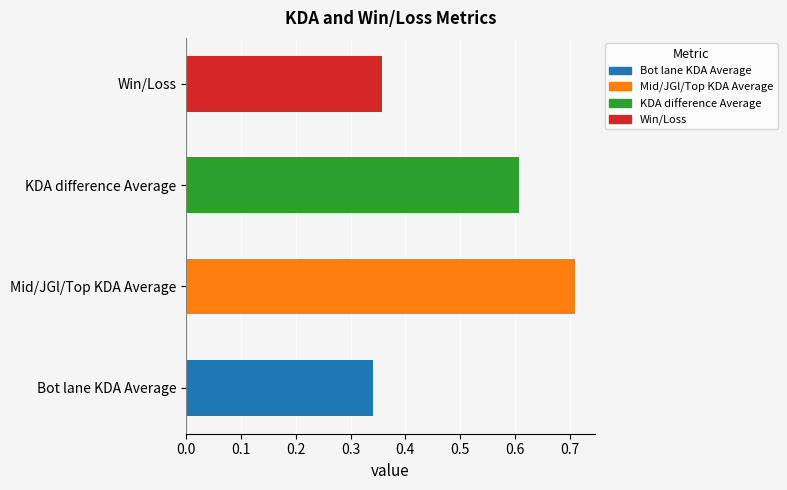

What is the average value?

0.5